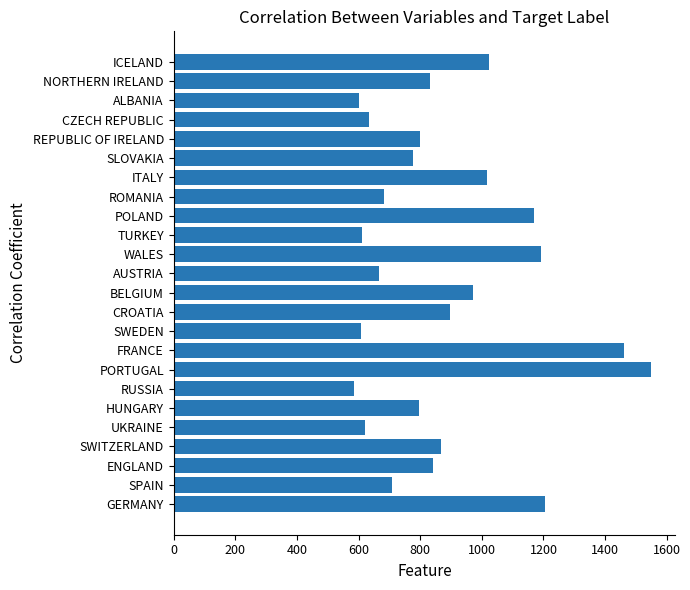

Read the value at RUSSIA.

584